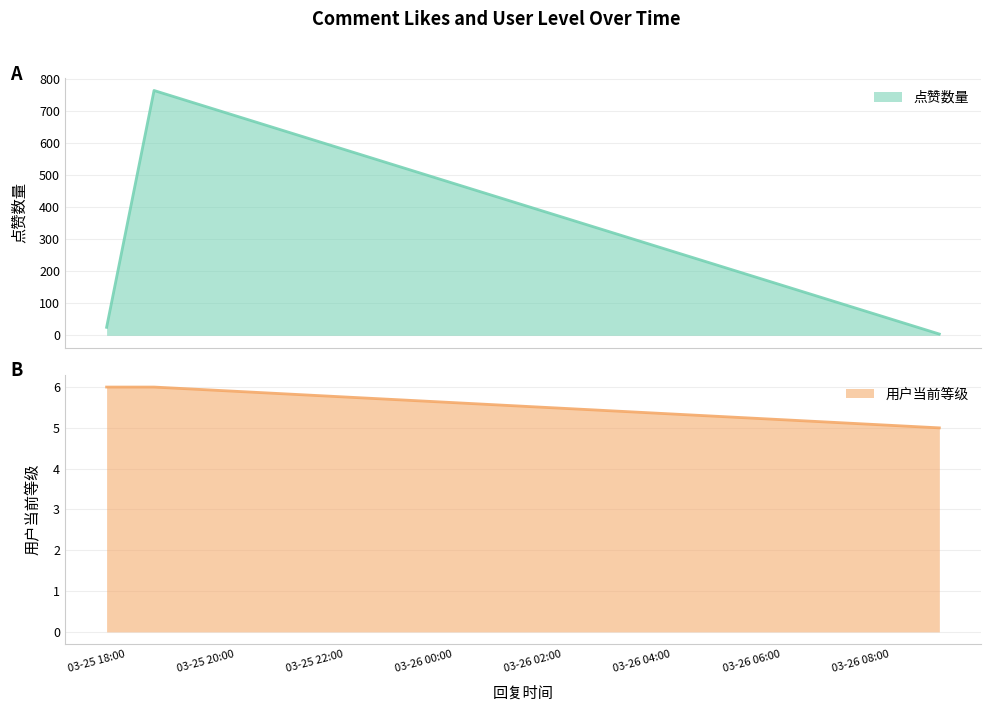

Which series has the widest spread of values?

点赞数量